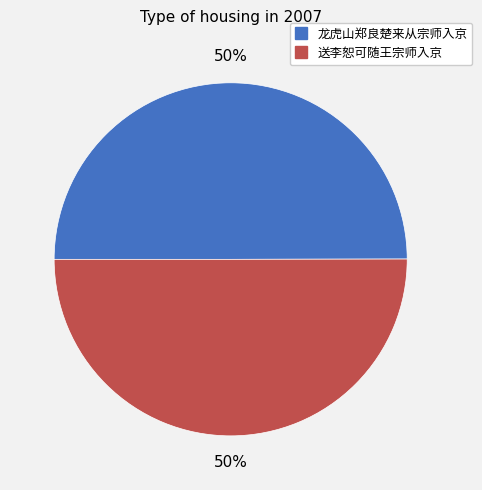

The 送李恕可随王宗师入京 slice represents 60% of the pie. True or false?

False